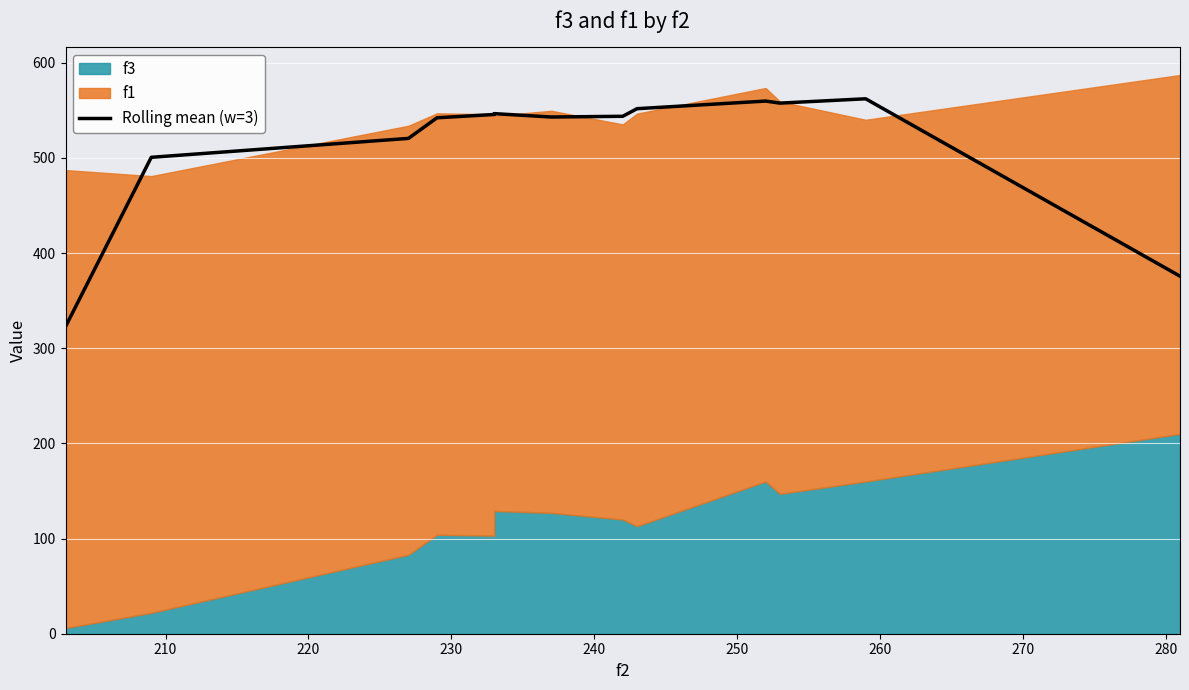

How many values are below 543?

6